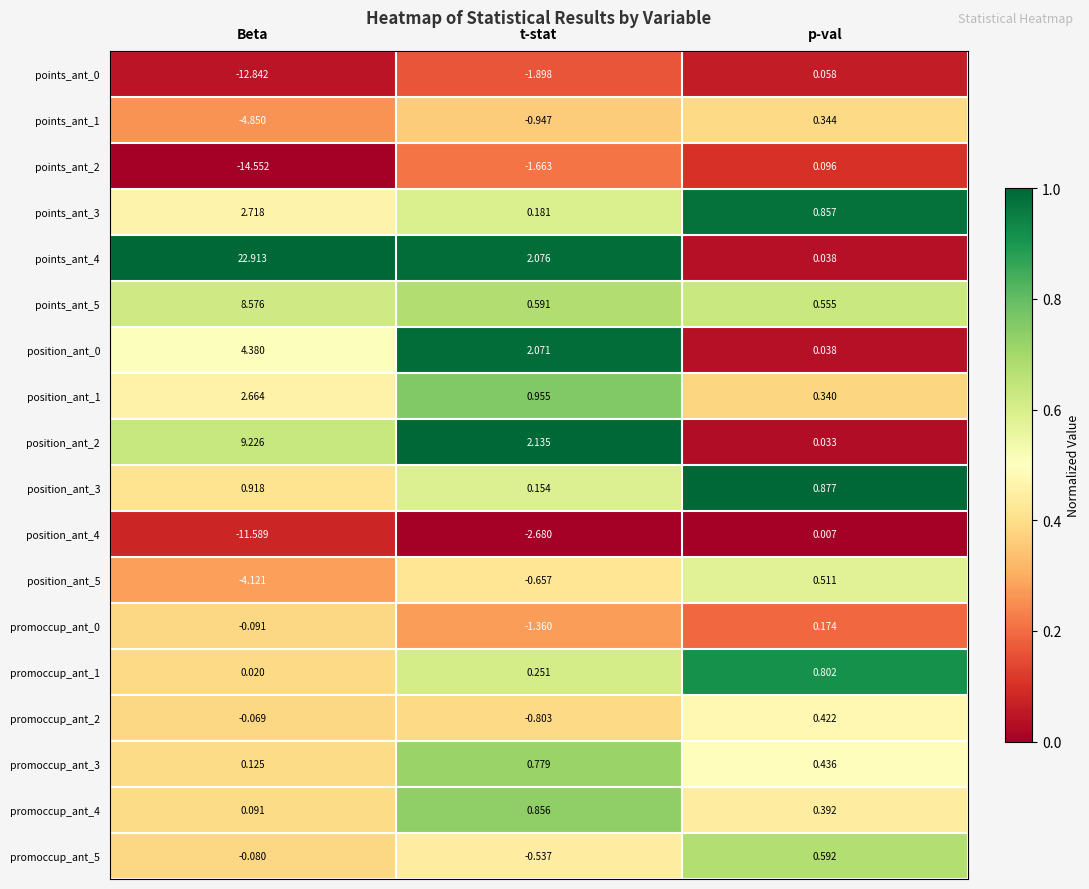

Where does the promoccup_ant_5 series first go above 0?

p-val